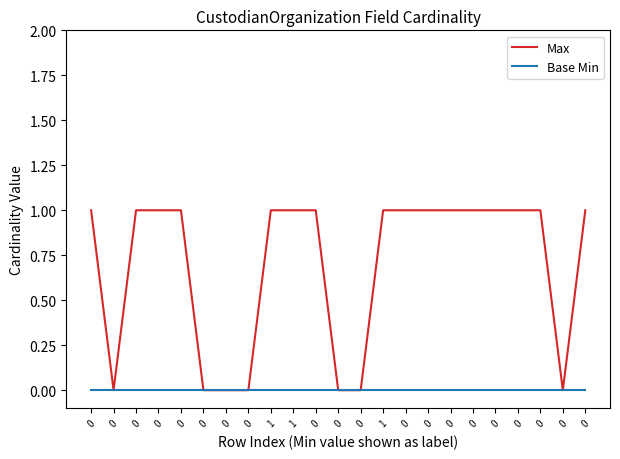

What is the difference between the second highest and minimum values in the Max series?

1